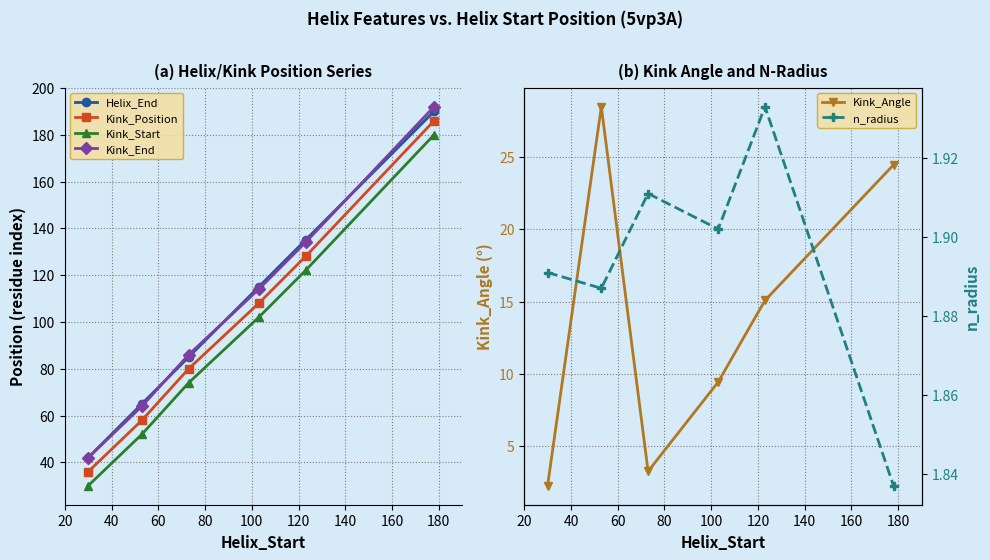

What is the maximum value for Kink_Position?

186